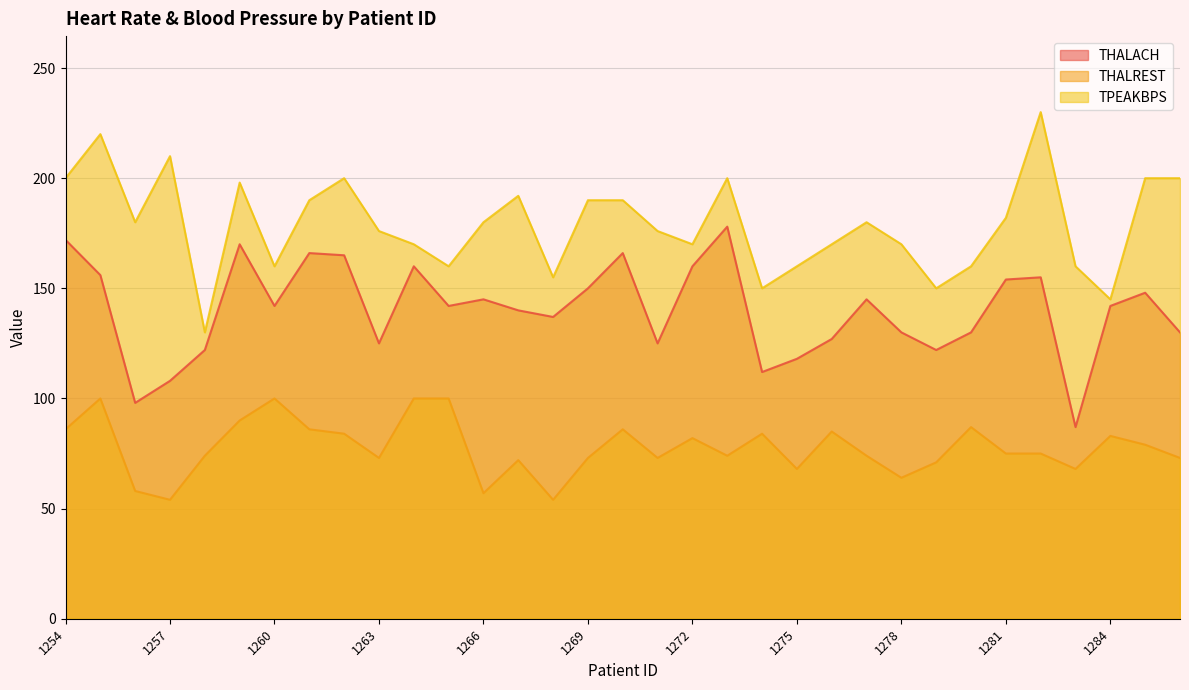

True or false: TPEAKBPS has a value of 200 at 1262.

True